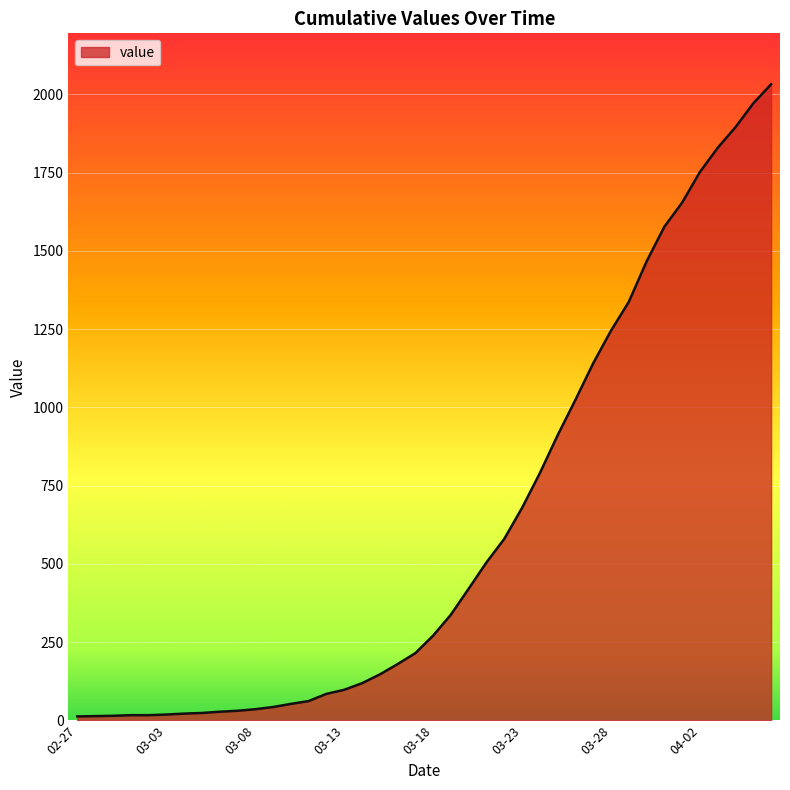

What is the maximum value shown in the chart?

2032